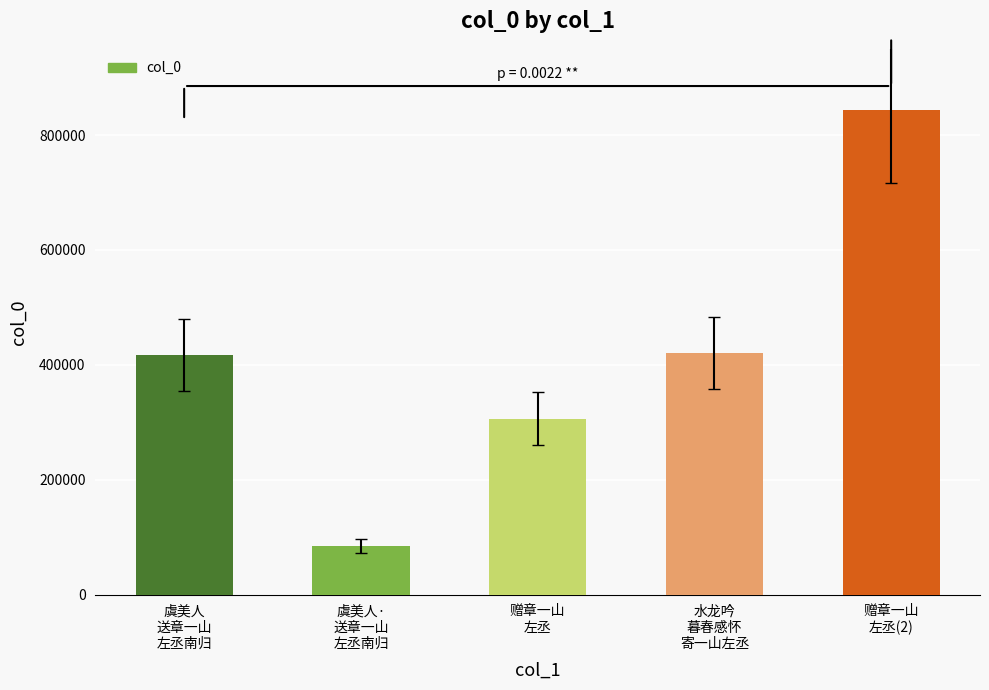

Which has a higher value, 赠章一山
左丞 or 虞美人
送章一山
左丞南归?

虞美人
送章一山
左丞南归